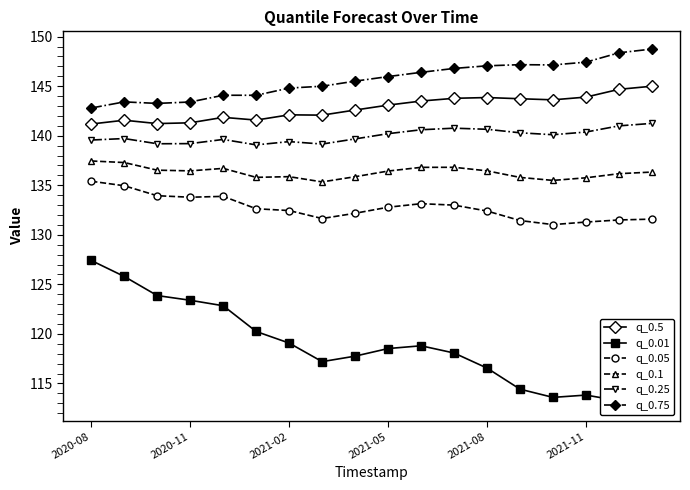

Reading left to right, transcribe all the data shown in this chart.

q_0.5: 141.2	141.6	141.2	141.3	141.9	141.6	142.1	142.1	142.6	143.1	143.5	143.8	143.9	143.7	143.6	143.9	144.7	145.0
q_0.01: 127.4	125.8	123.9	123.4	122.8	120.2	119.1	117.2	117.8	118.5	118.8	118.1	116.6	114.4	113.6	113.8	113.3	113.0
q_0.05: 135.4	135.0	133.9	133.8	133.9	132.6	132.4	131.6	132.2	132.8	133.1	133.0	132.4	131.4	131.0	131.3	131.5	131.6
q_0.1: 137.4	137.3	136.5	136.5	136.7	135.8	135.9	135.3	135.9	136.4	136.8	136.8	136.5	135.8	135.5	135.8	136.2	136.3
q_0.25: 139.6	139.7	139.2	139.2	139.6	139.1	139.4	139.2	139.7	140.2	140.6	140.8	140.6	140.3	140.1	140.4	141.0	141.2
q_0.75: 142.8	143.4	143.3	143.4	144.1	144.1	144.8	145.0	145.5	146.0	146.4	146.8	147.1	147.2	147.1	147.4	148.4	148.7